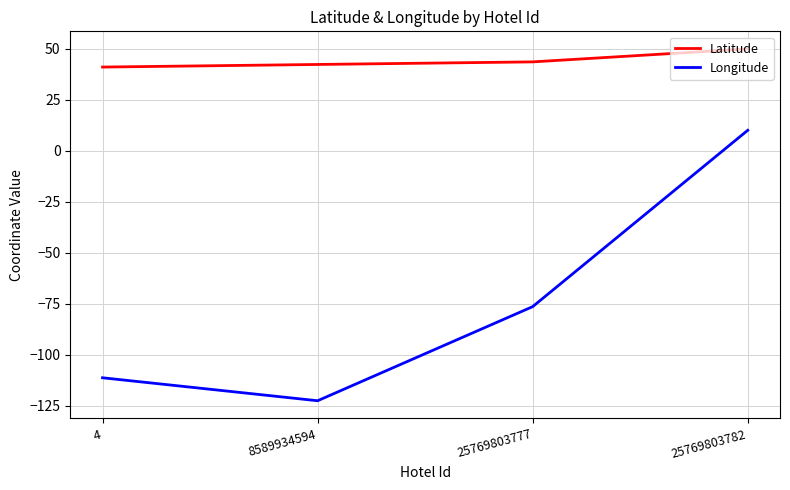

True or false: Latitude and Longitude cross at least once.

False